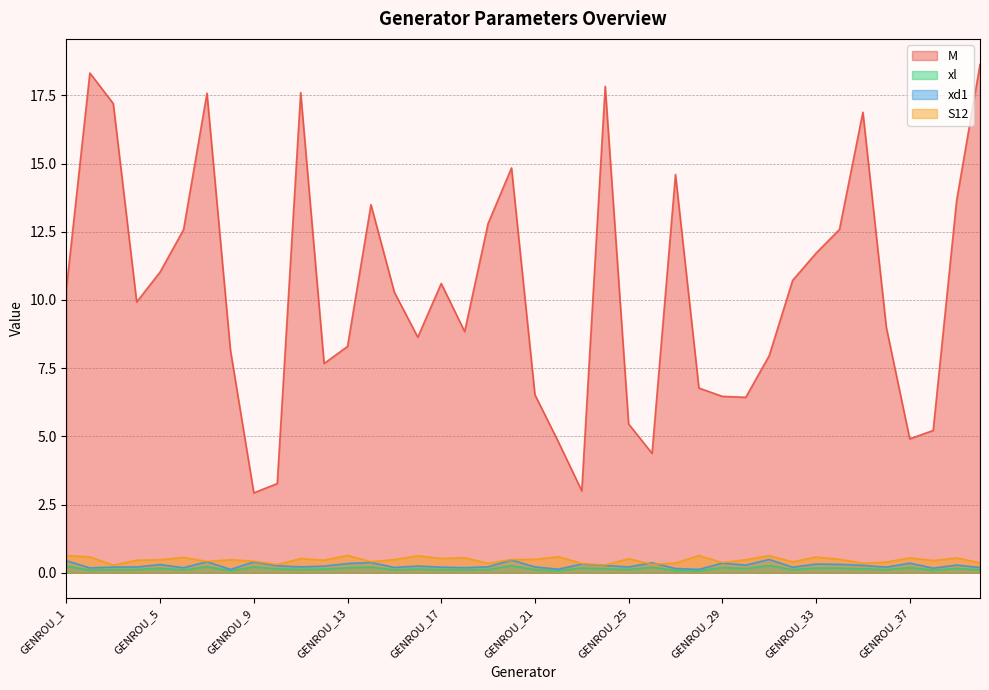

Which series has the largest total across all categories?

M